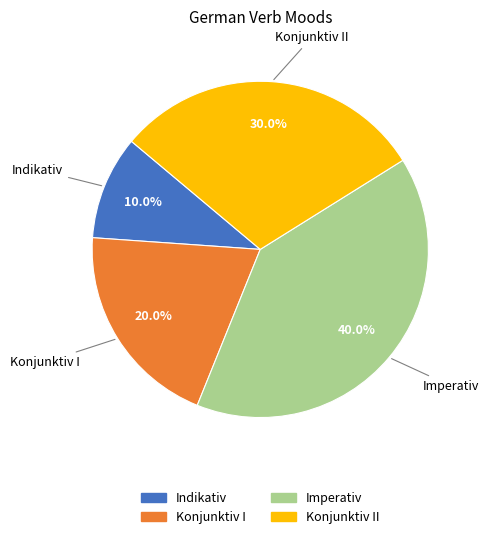

Is there a majority slice in this chart?

No